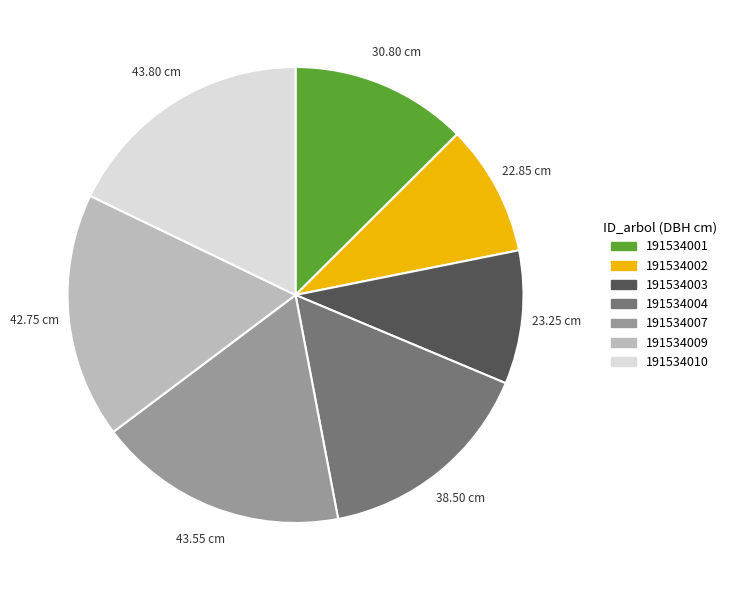

Between 191534001 and 191534003, which is larger?

191534001